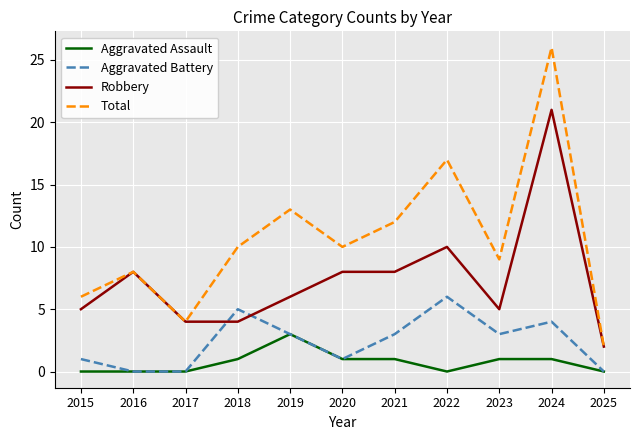

At which label does Aggravated Battery reach its peak?

2022